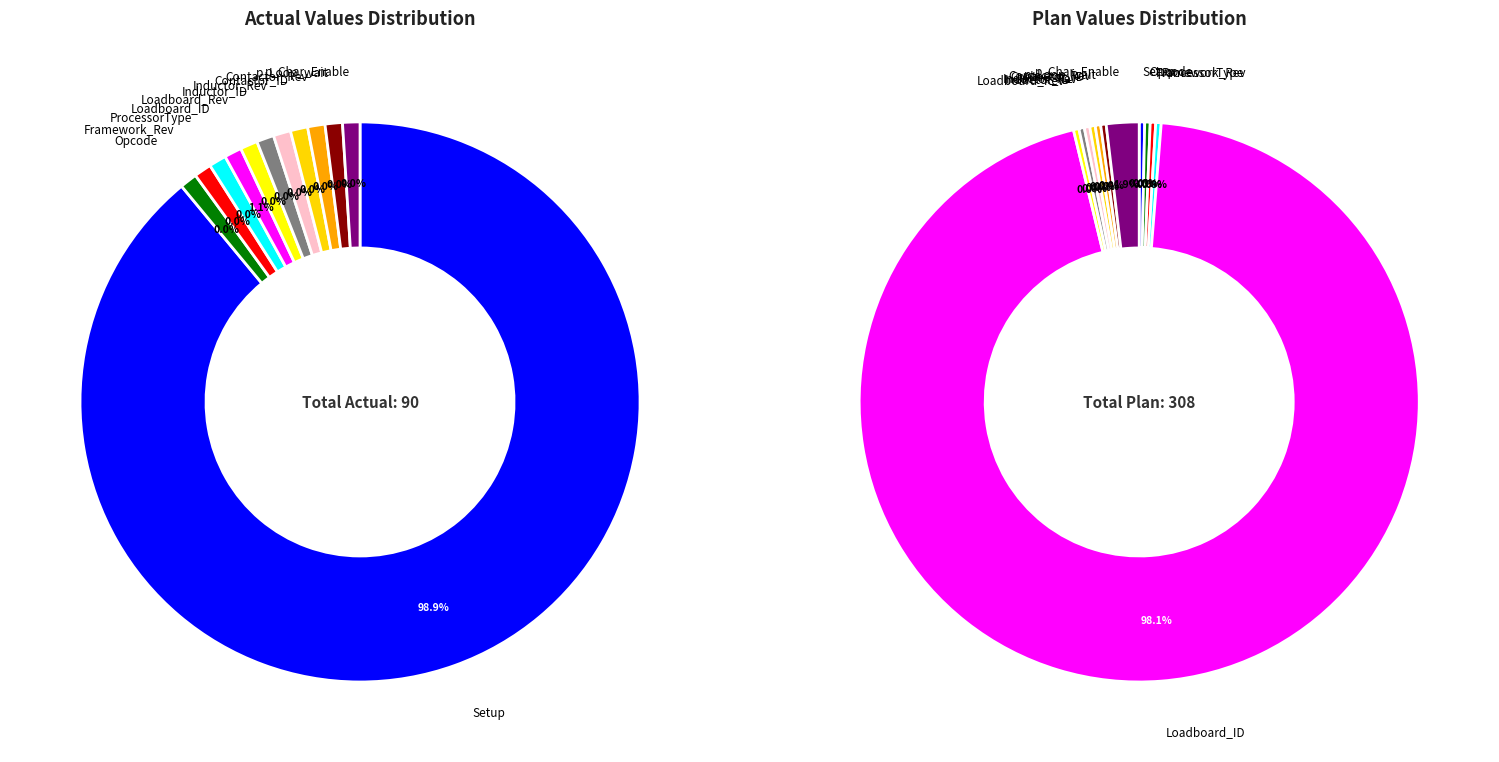

To the nearest percent, what is the average slice percentage?

8%